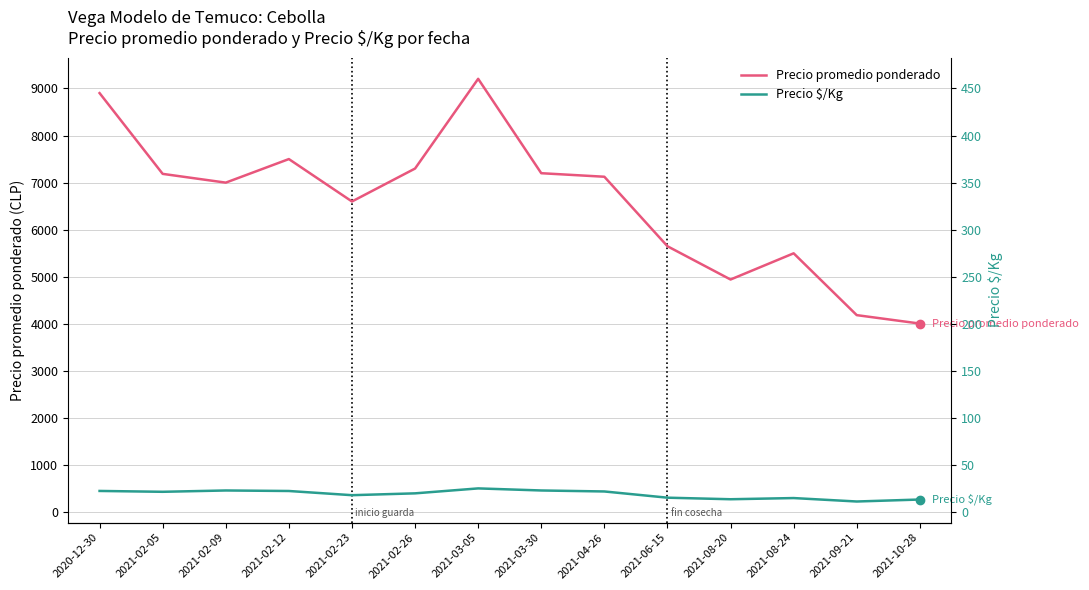

At 2021-02-26, list the series in order from smallest to largest.

Precio $/Kg, Precio promedio ponderado